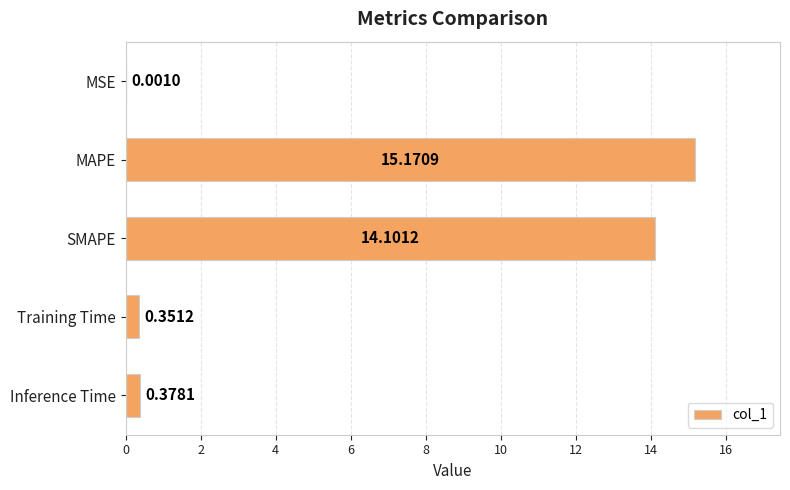

Between Inference Time and Training Time, which is larger?

Inference Time